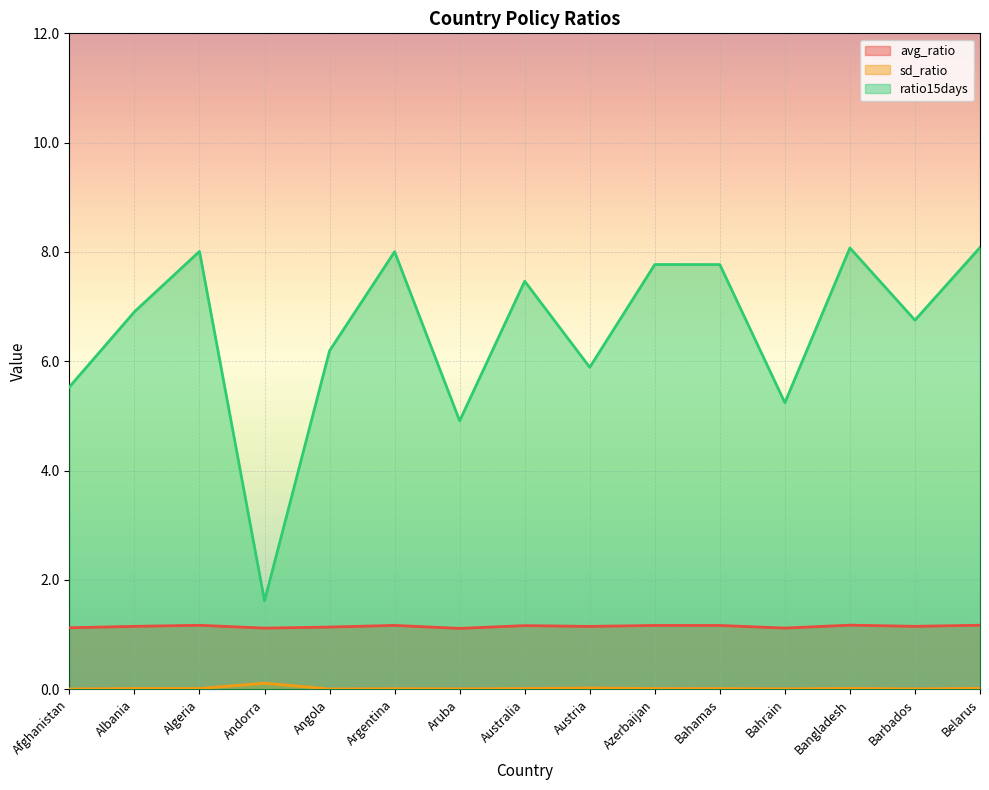

What is the difference between the maximum and minimum values in the sd_ratio series?

0.1